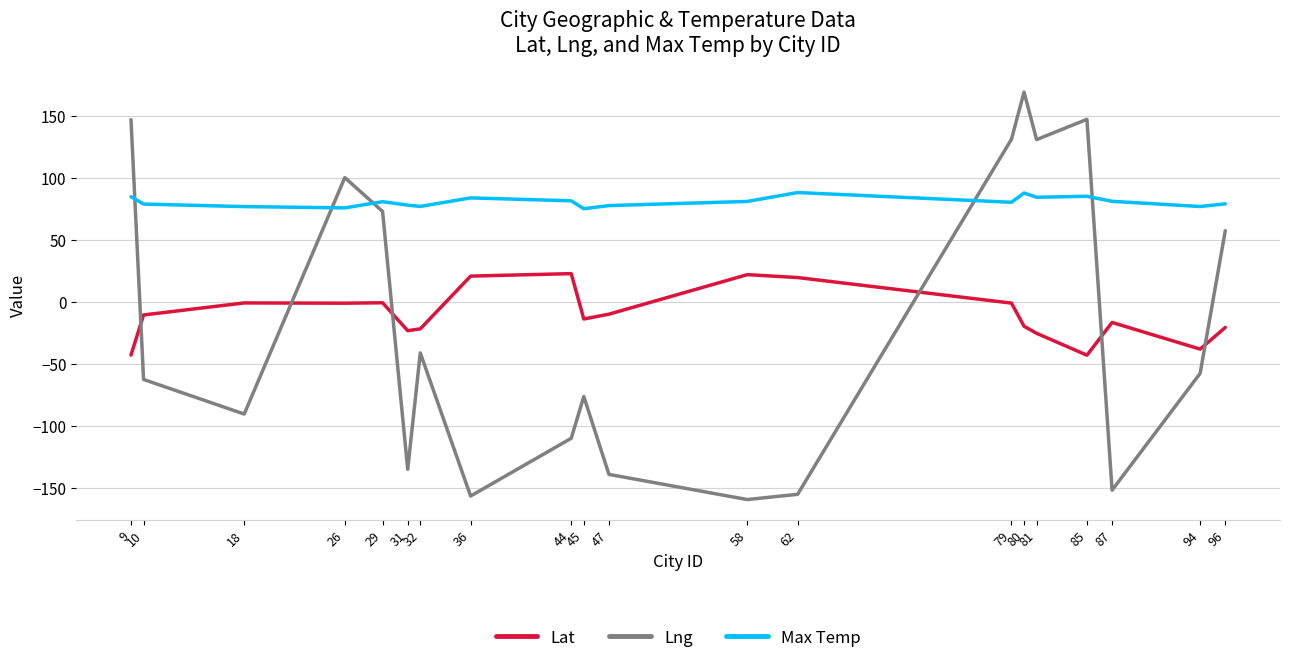

List the series in order of their peak value, highest first.

Lng, Max Temp, Lat